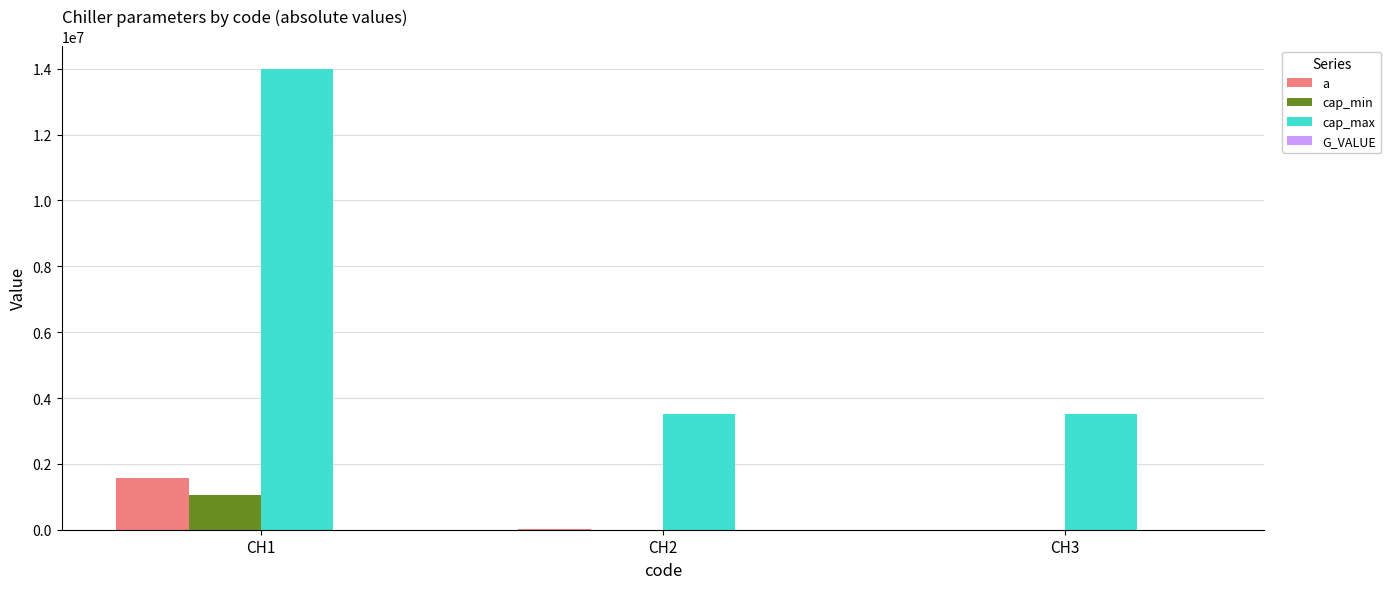

How many groups of bars are there?

3